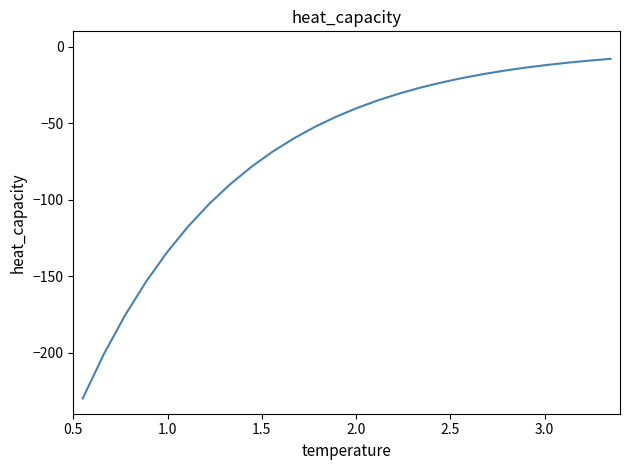

What is the minimum value shown in the chart?

-230.0